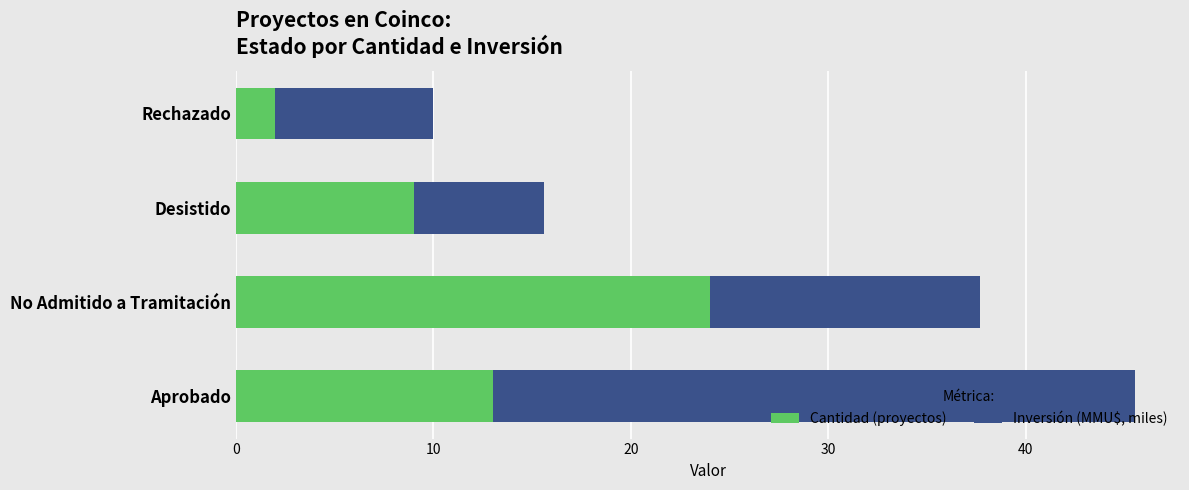

True or false: Cantidad (proyectos) has a value of 1.9 at Desistido.

False